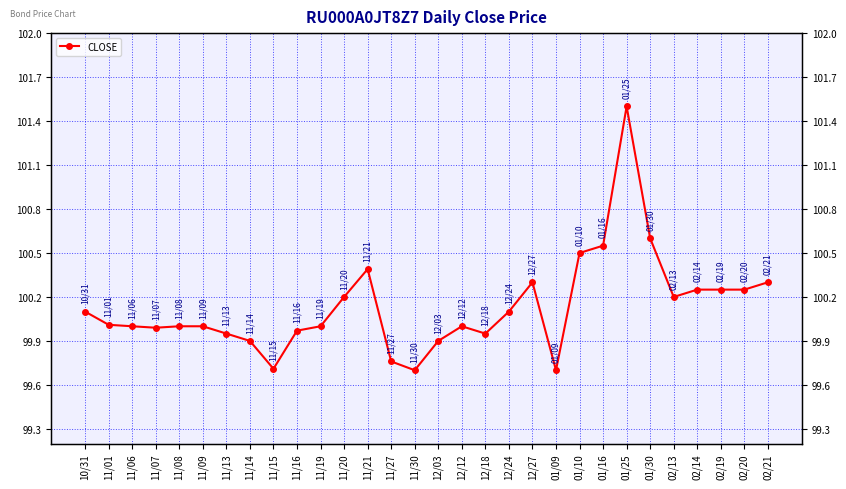

How many interior local peaks (higher than both neighbors) does the data have?

4